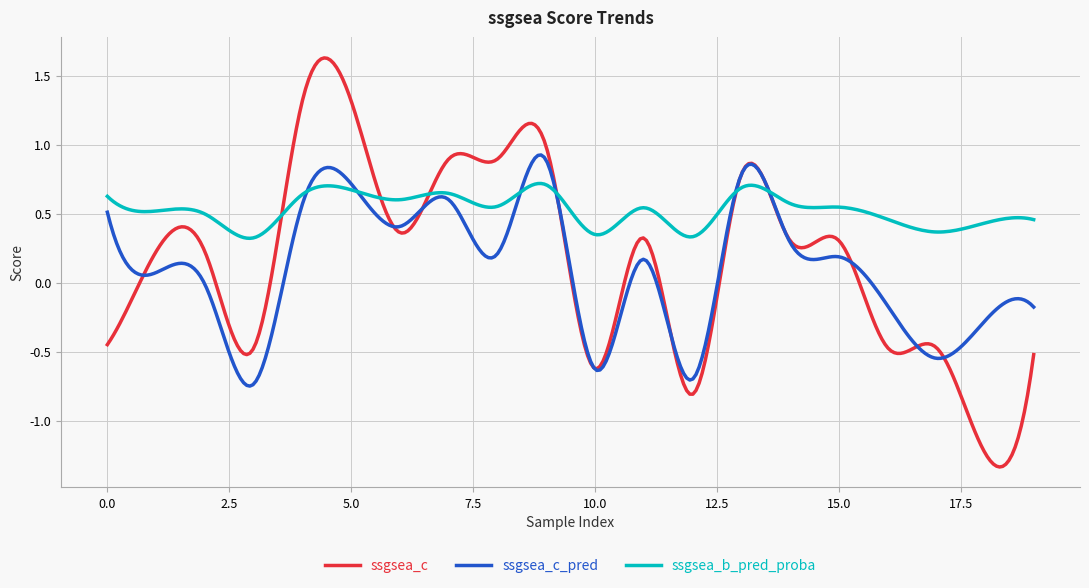

How many intersections are there between ssgsea_c_pred and ssgsea_b_pred_proba?

6